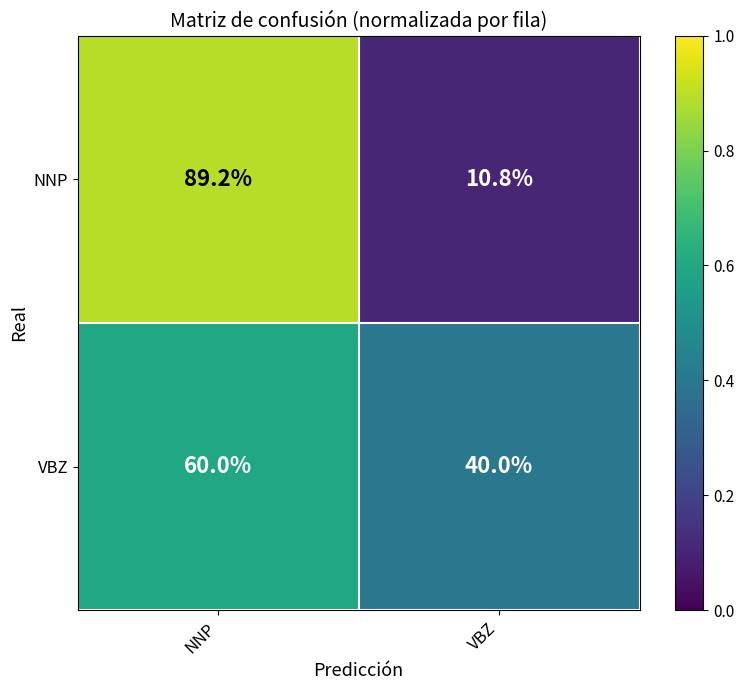

At NNP, list the series in order from smallest to largest.

VBZ, NNP